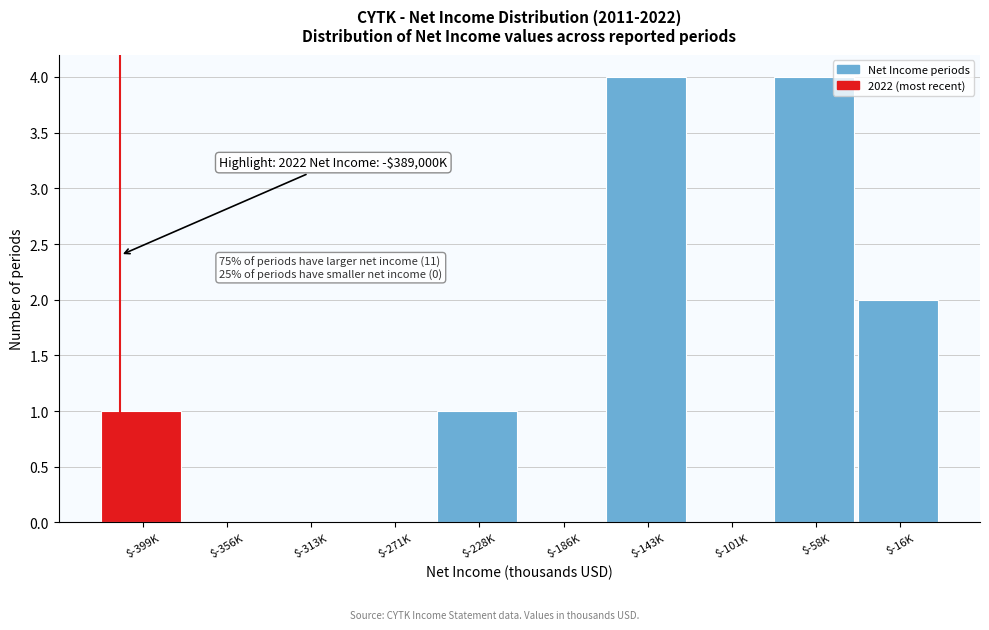

What is the sum of all values?

12